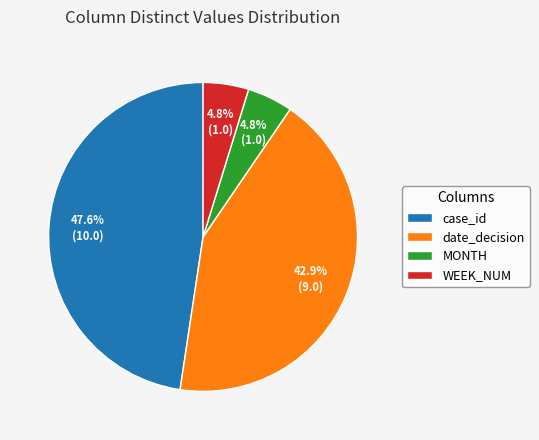

Is it true that case_id is 48% of the pie?

True